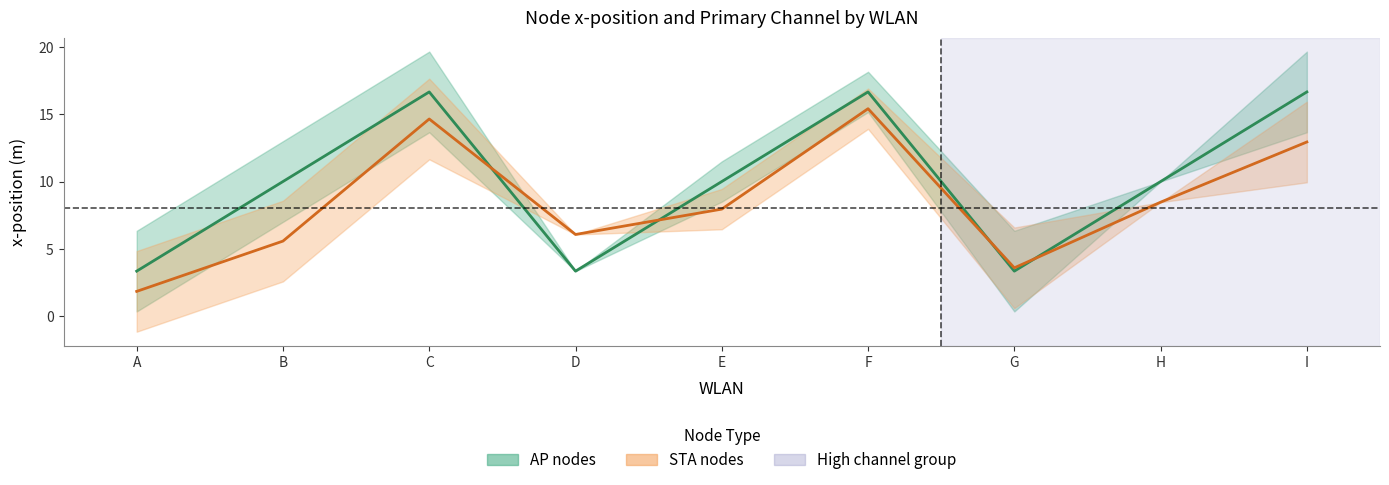

Does the chart have visible grid lines?

No